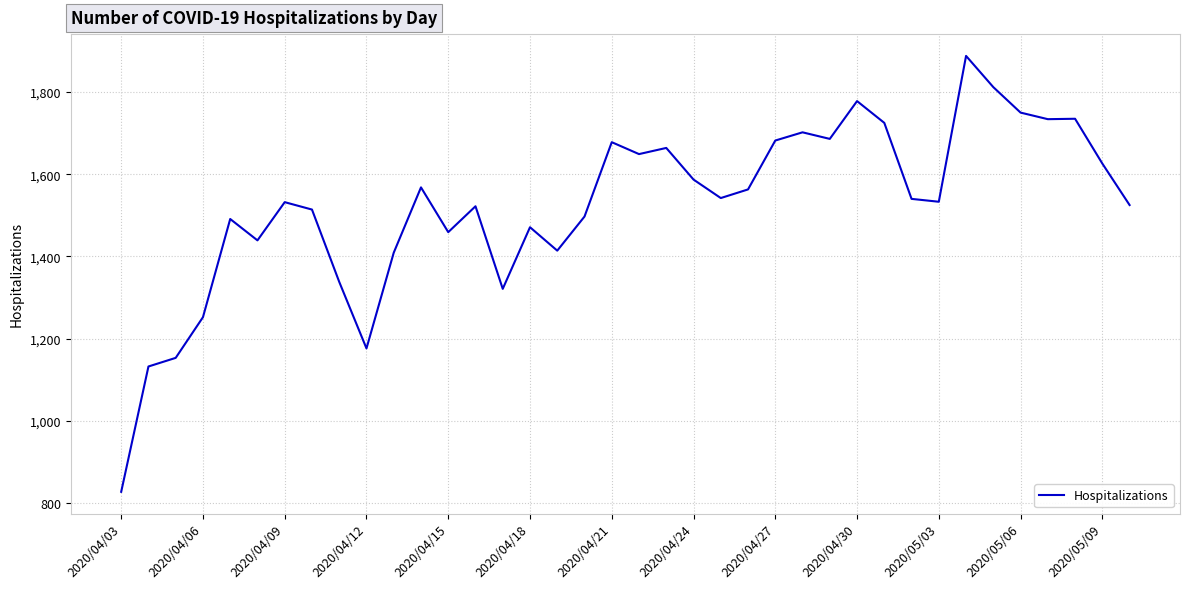

What is the minimum value shown in the chart?

827